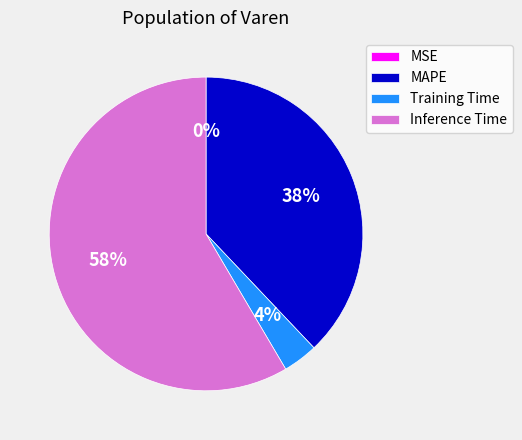

Which slice is the largest?

Inference Time